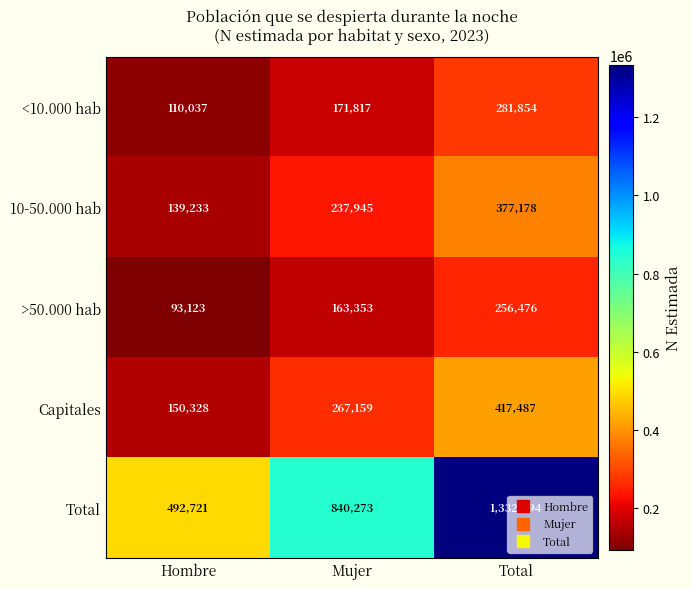

Which series has the largest total across all categories?

Total